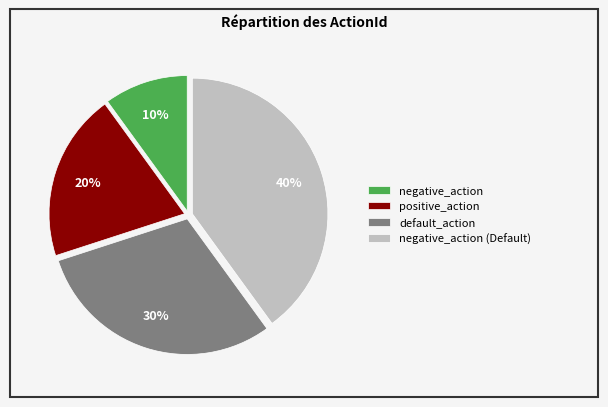

What is the ratio of the value at positive_action to the value at default_action?

0.7